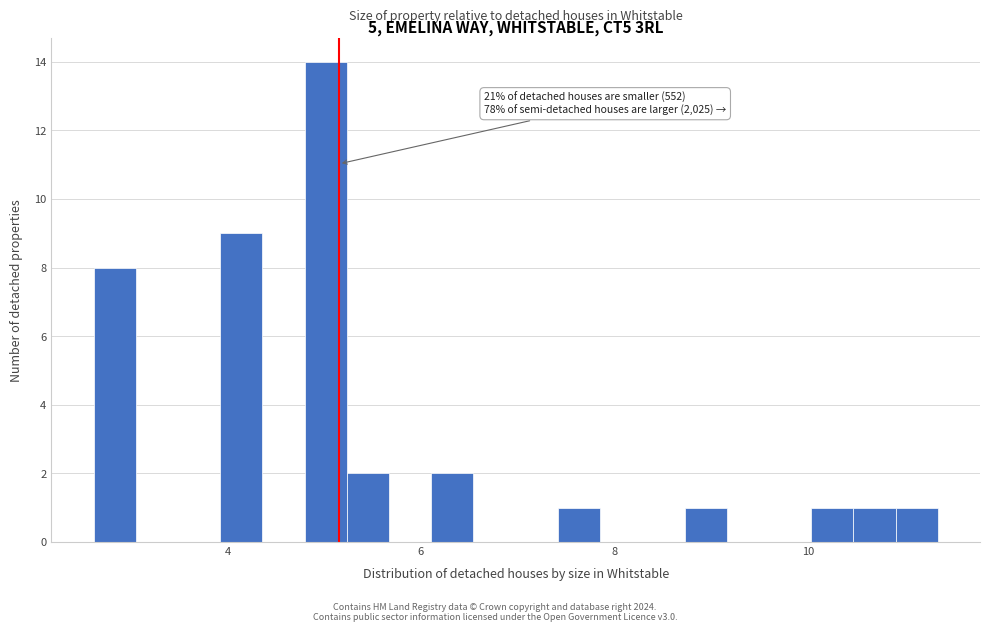

Around what value on the x-axis is the tallest bar? Give the approximate position of its centre, as read against the axis.

5.0